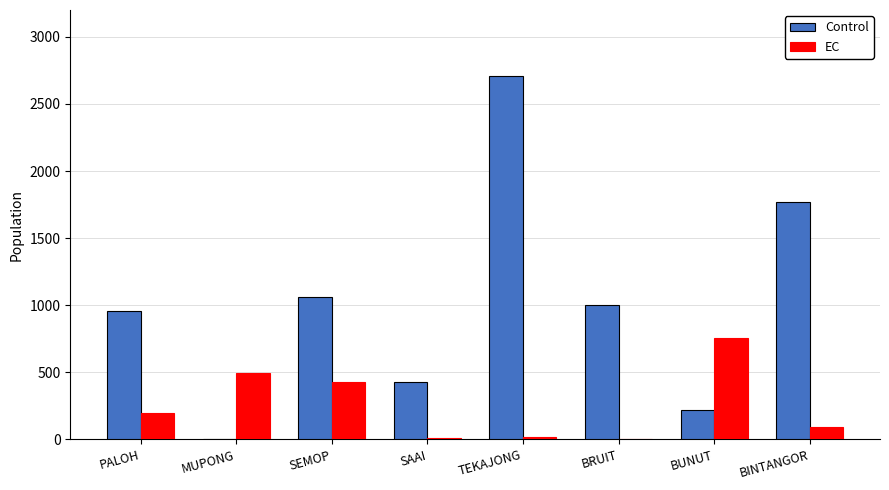

What is the highest value of the Control series?

2710